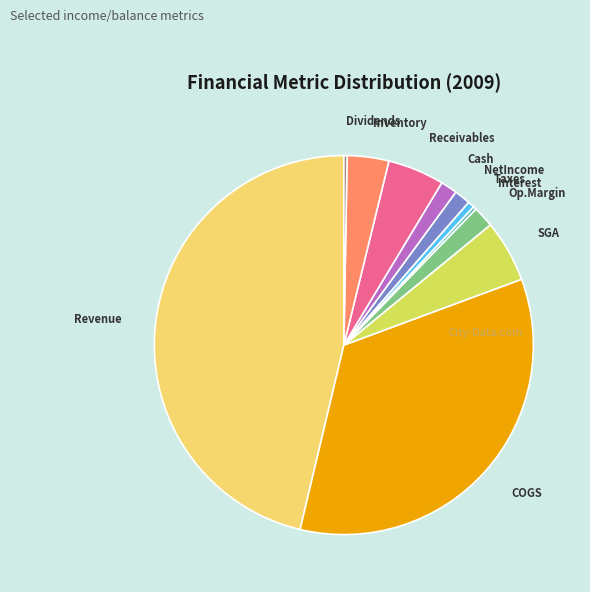

Does any single category account for the majority?

No